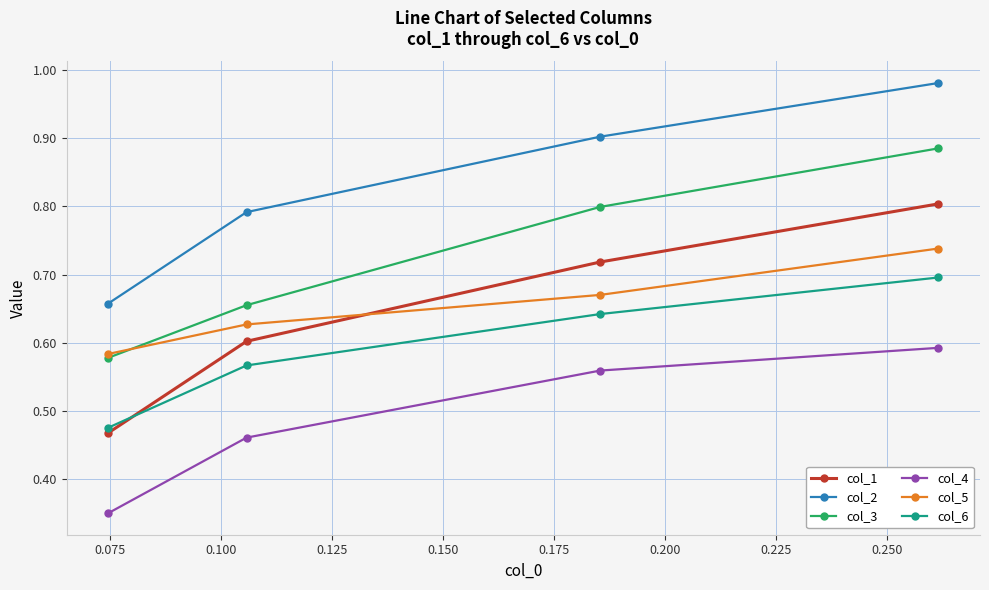

Rank the series by their maximum value, from lowest to highest.

col_4, col_6, col_5, col_1, col_3, col_2